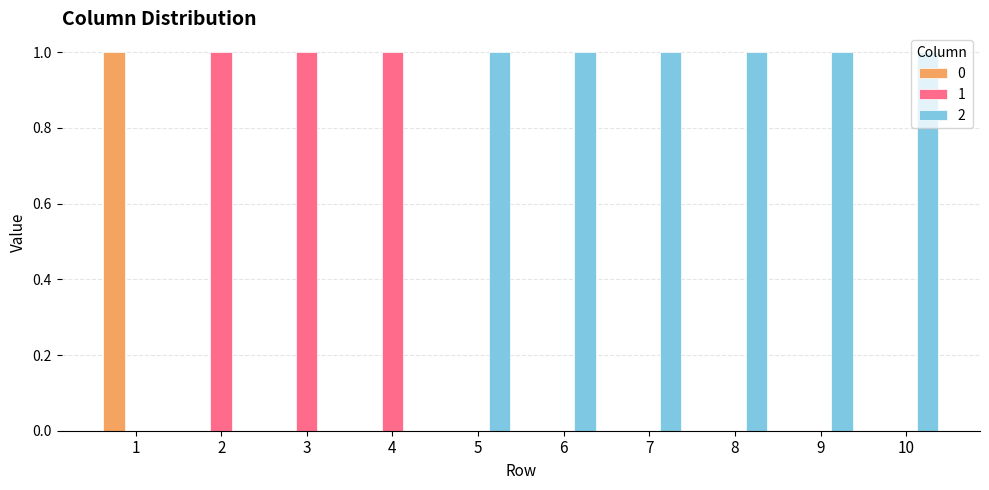

Is the value of 2 at 7 greater than the value of 1 at 7?

Yes